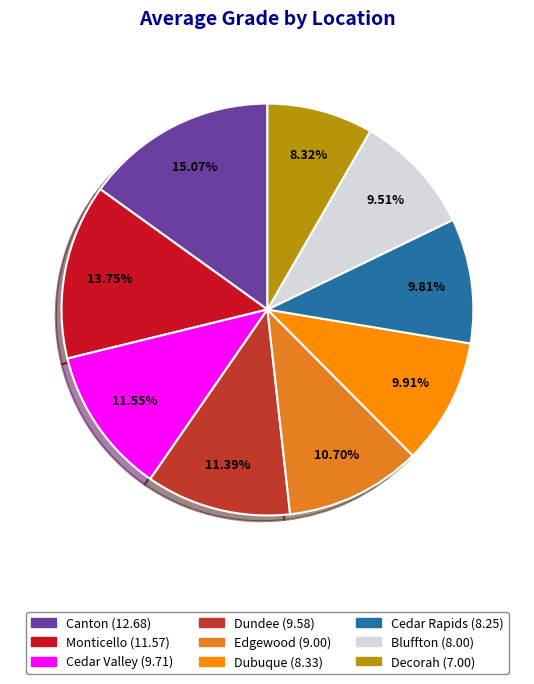

What is the largest slice in the pie chart?

Canton